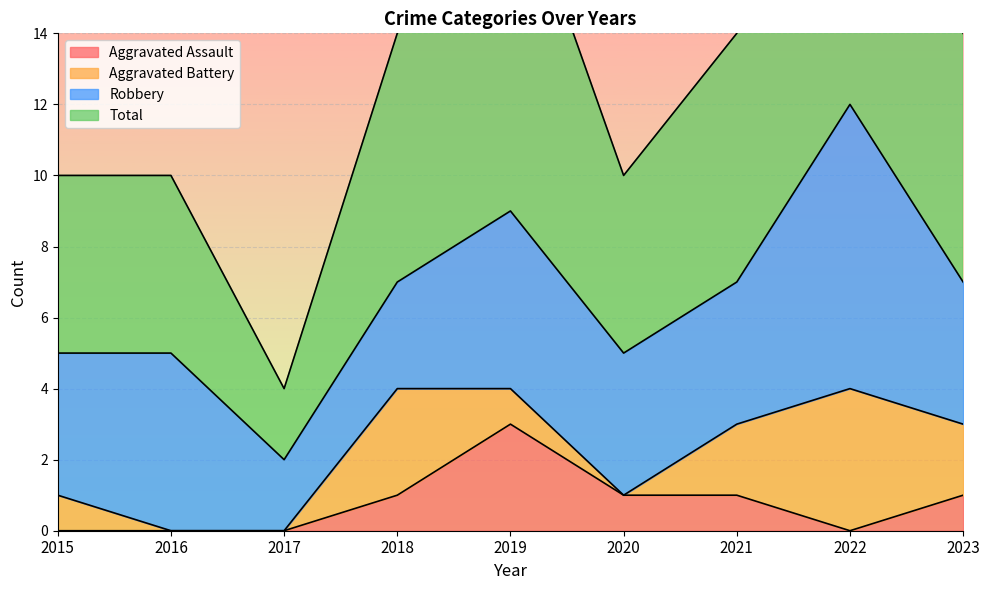

Count the number of categories in the chart.

9